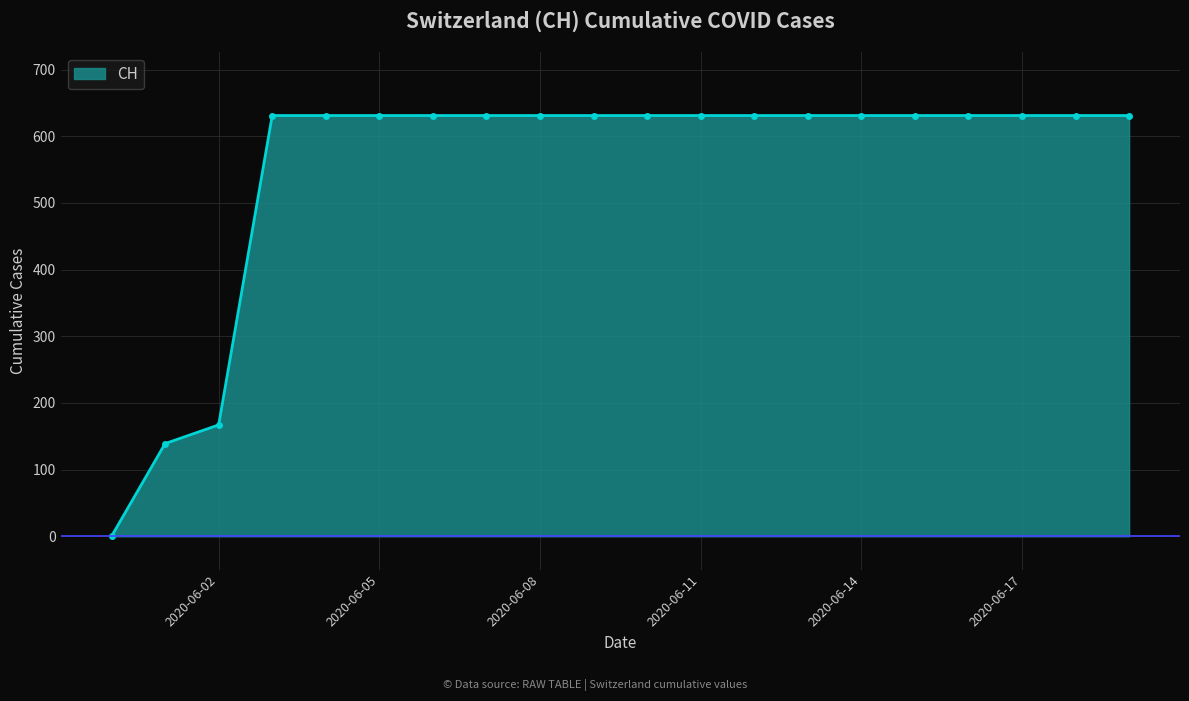

Reading right to left, extract all data points from this chart.

631	631	631	631	631	631	631	631	631	631	631	631	631	631	631	631	631	167	139	0